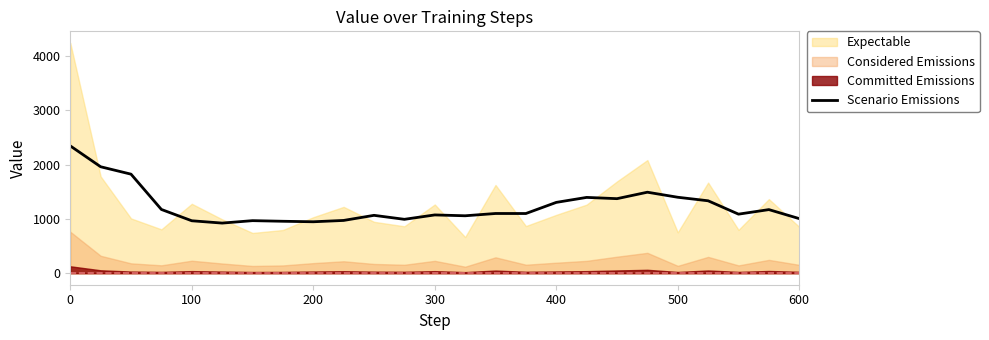

True or false: Scenario Emissions has a value of 2345.8 at 0.

True